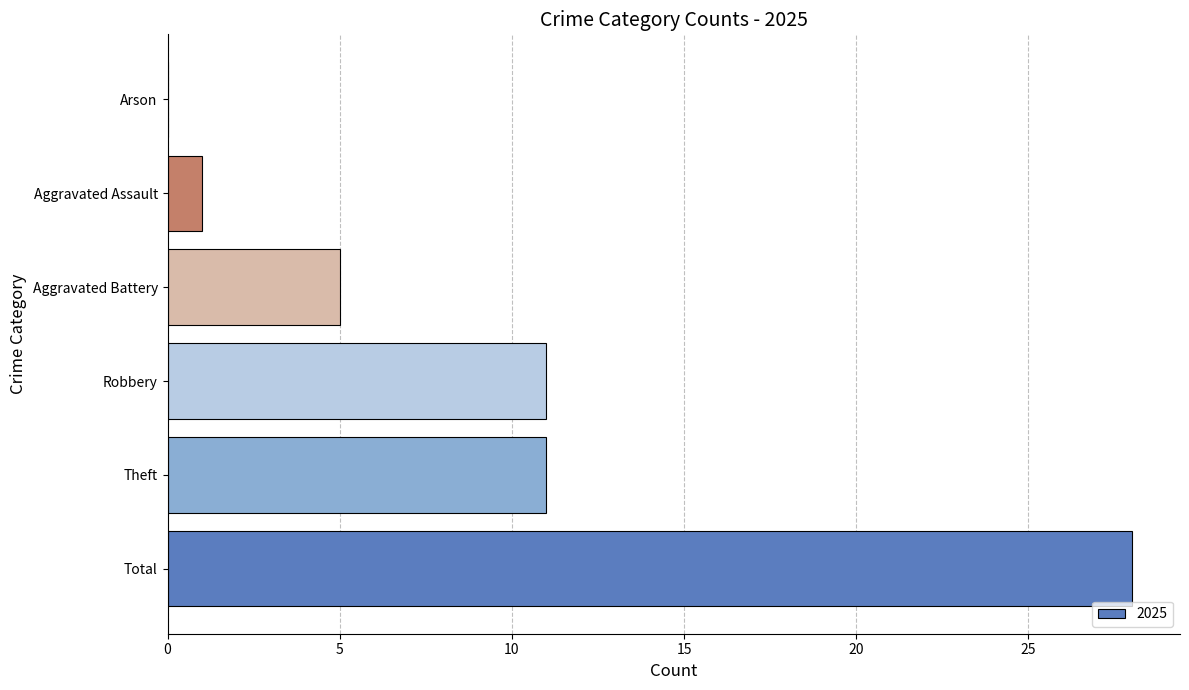

What is the sum of the values at Aggravated Battery and Arson?

5